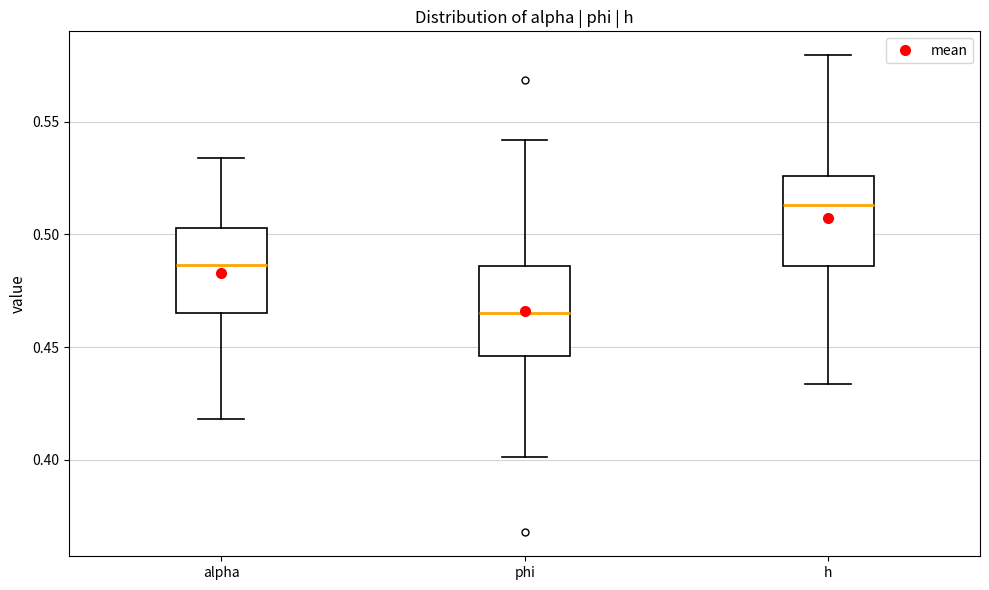

Reading left to right, transcribe this box plot: for each box, give where its median line is, the range the box spans, and where its two whiskers end, as read against the y-axis. The values are not printed on the chart, so give them approximately, as read against the axis.

alpha: median 0.485, box 0.465 to 0.505, whiskers 0.420 to 0.535
phi: median 0.465, box 0.445 to 0.485, whiskers 0.400 to 0.540
h: median 0.515, box 0.485 to 0.525, whiskers 0.435 to 0.580